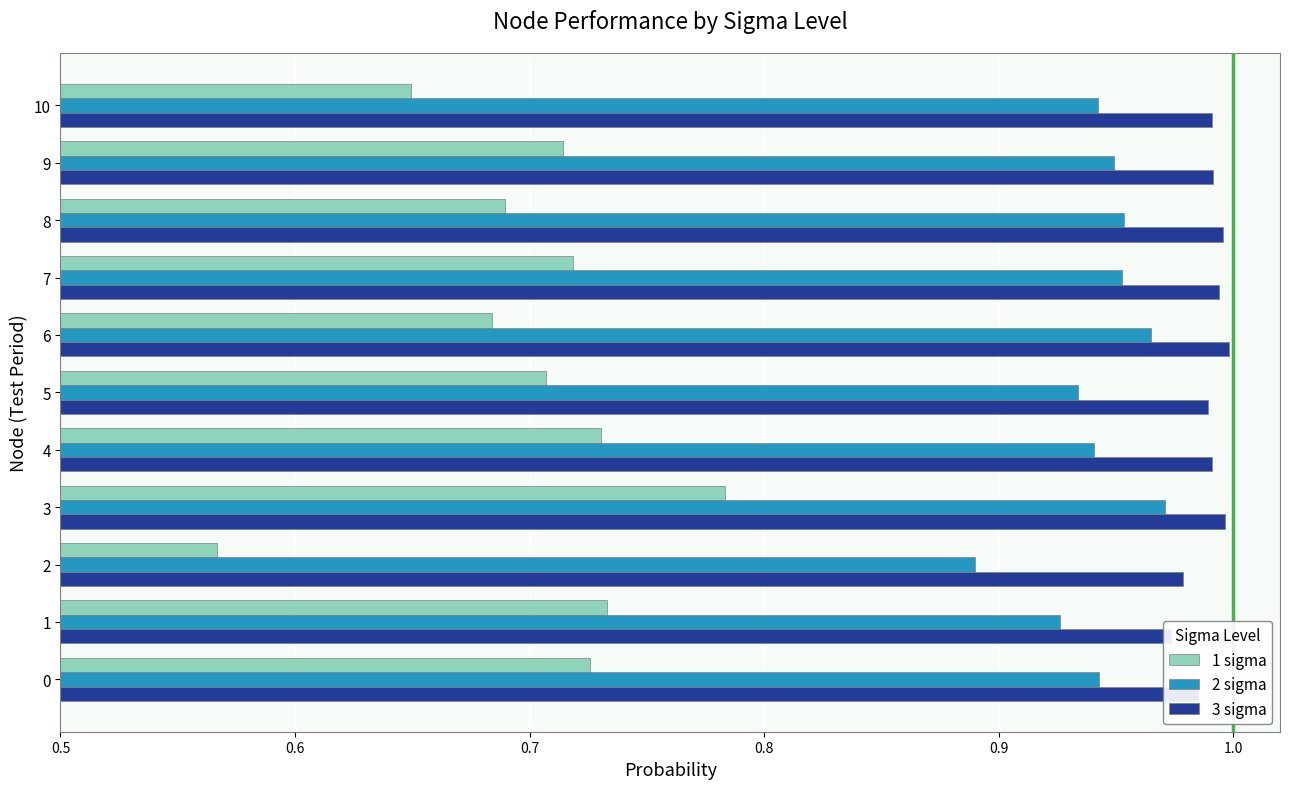

The 1 sigma series shows 0.6 at 2. True or false?

True